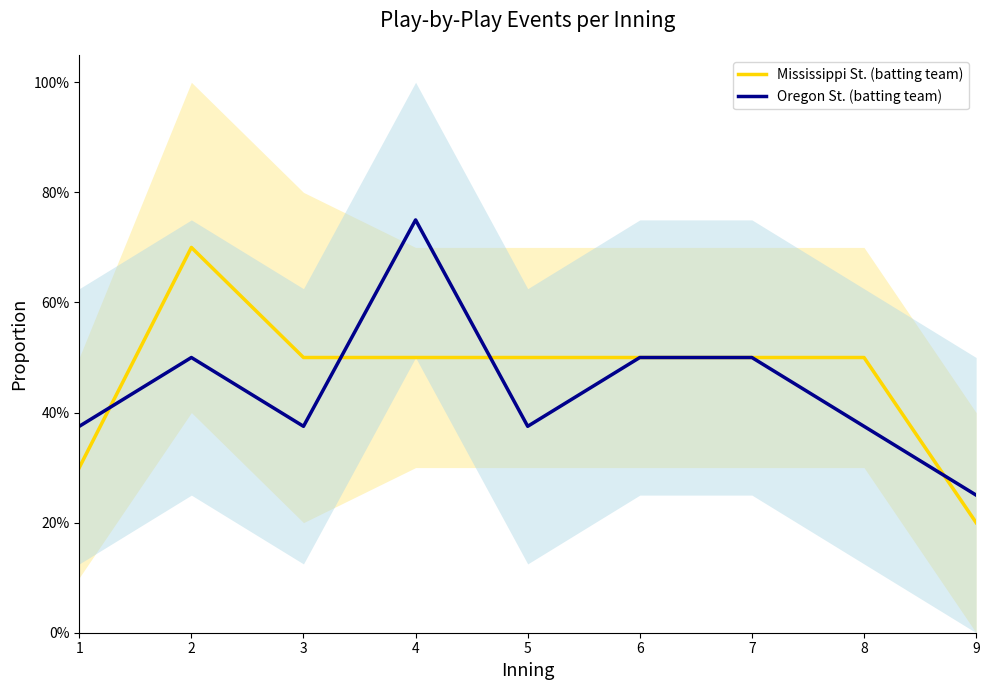

What is the smallest value displayed?

0.2